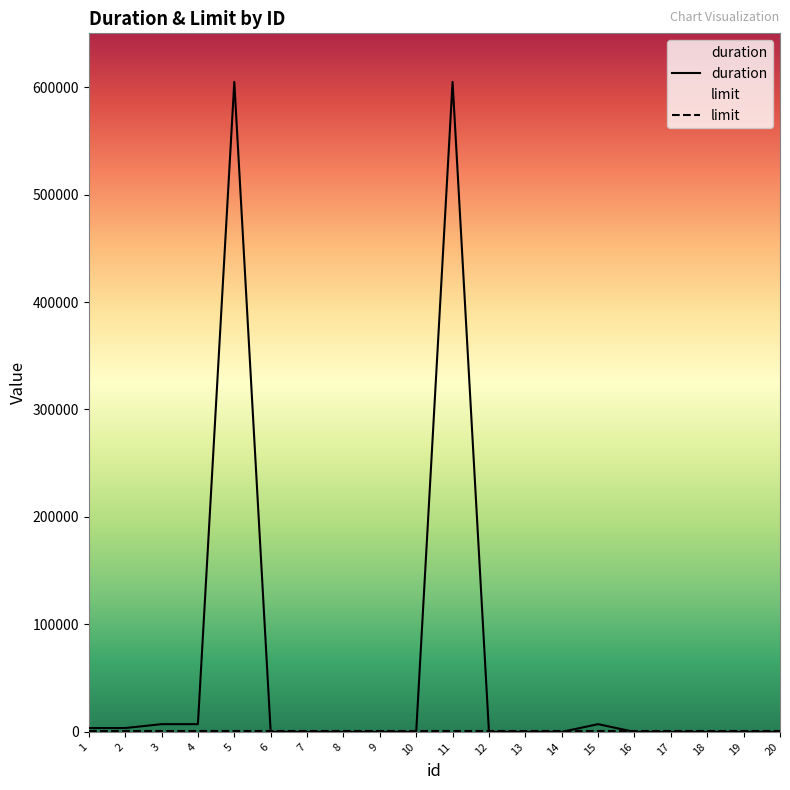

Which series has the largest range (max minus min)?

duration